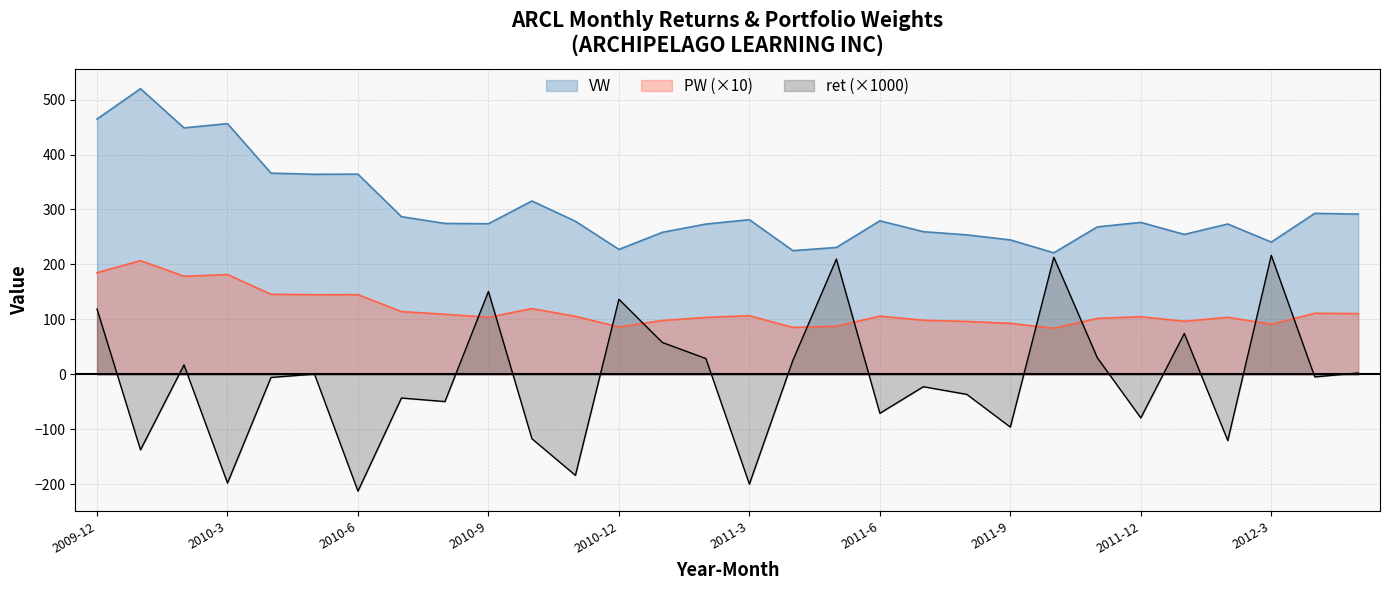

Rank the series by their maximum value, from lowest to highest.

PW (×10), ret (×1000), VW